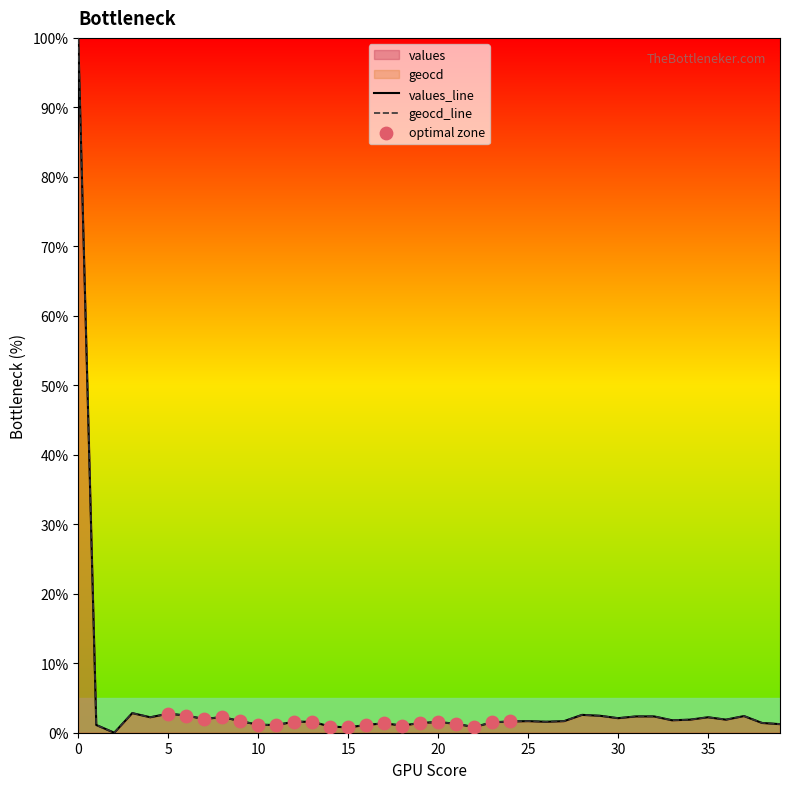

What is the total value across all series at 5?

5.5